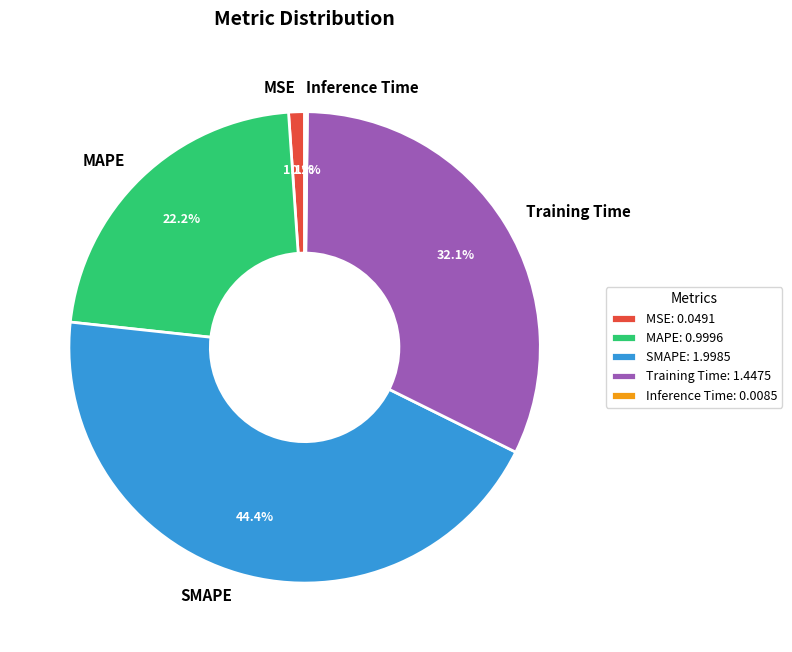

What percentage is the Training Time slice, to the nearest percent?

32%